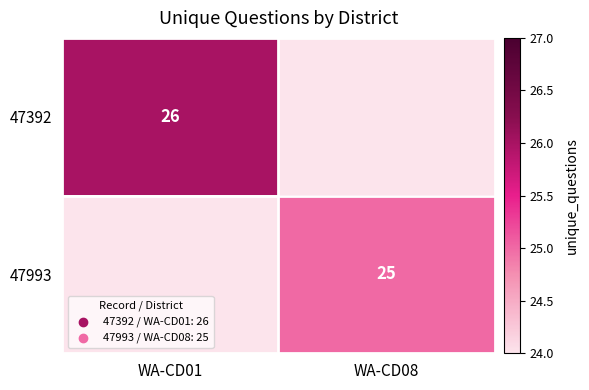

True or false: 47993 has a value of 11 at WA-CD08.

False